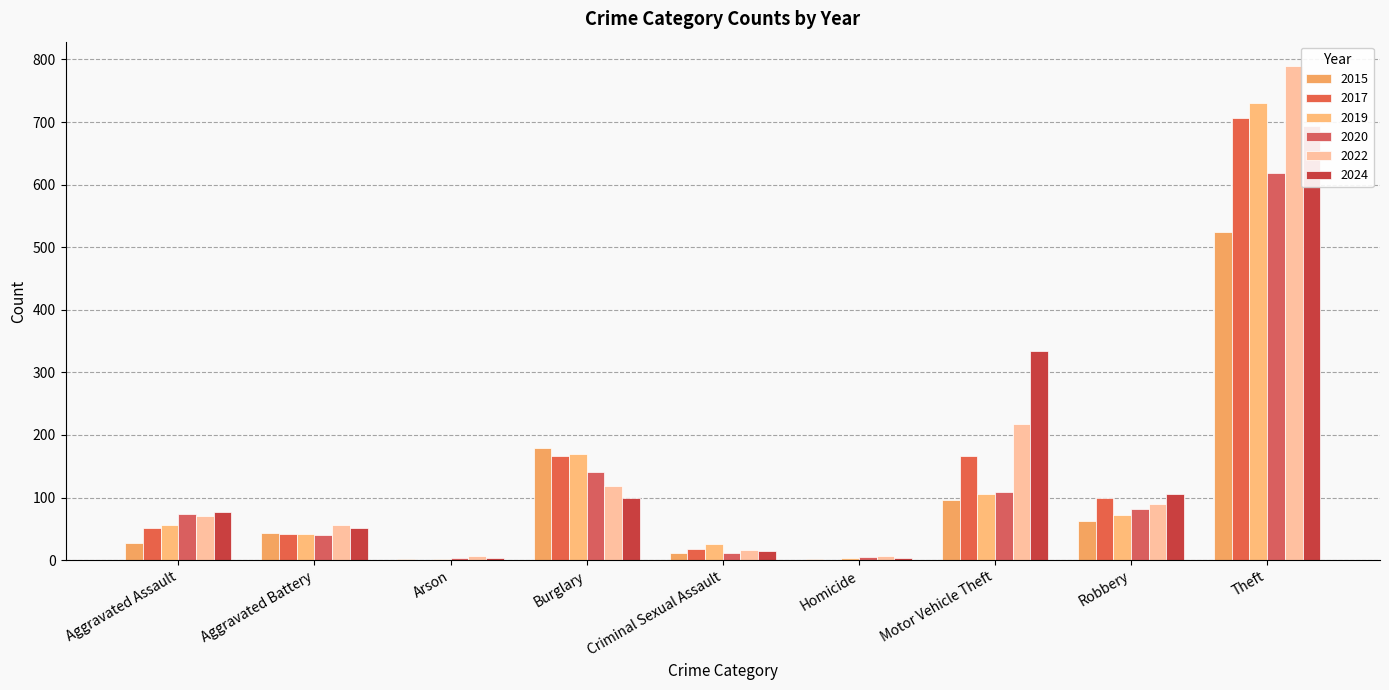

At which category is the sum across all series the highest?

Theft